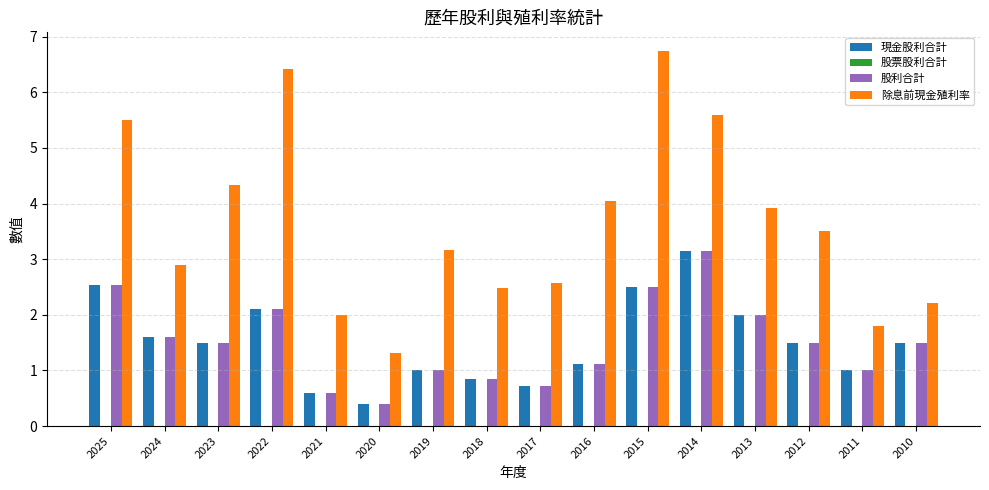

What is the greatest value displayed?

6.7